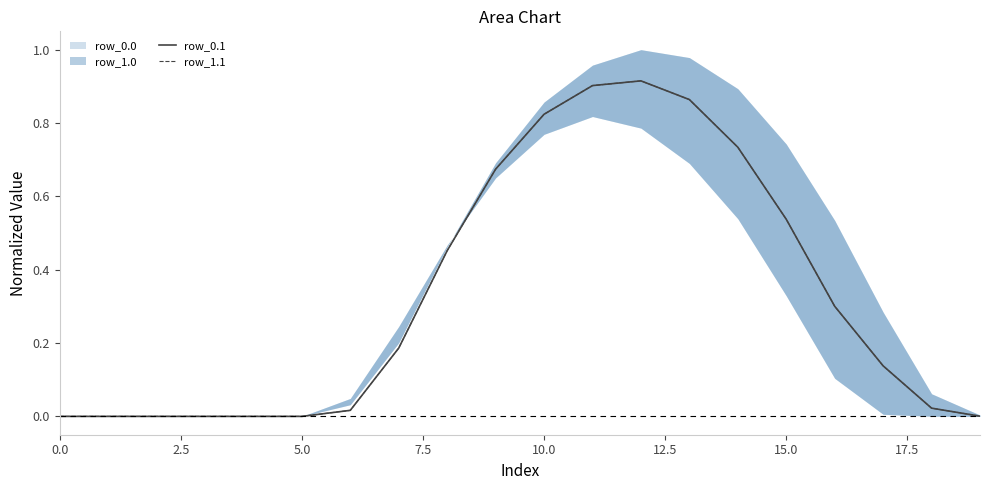

True or false: row_0.1 has more than 1 points higher than both neighbors.

False